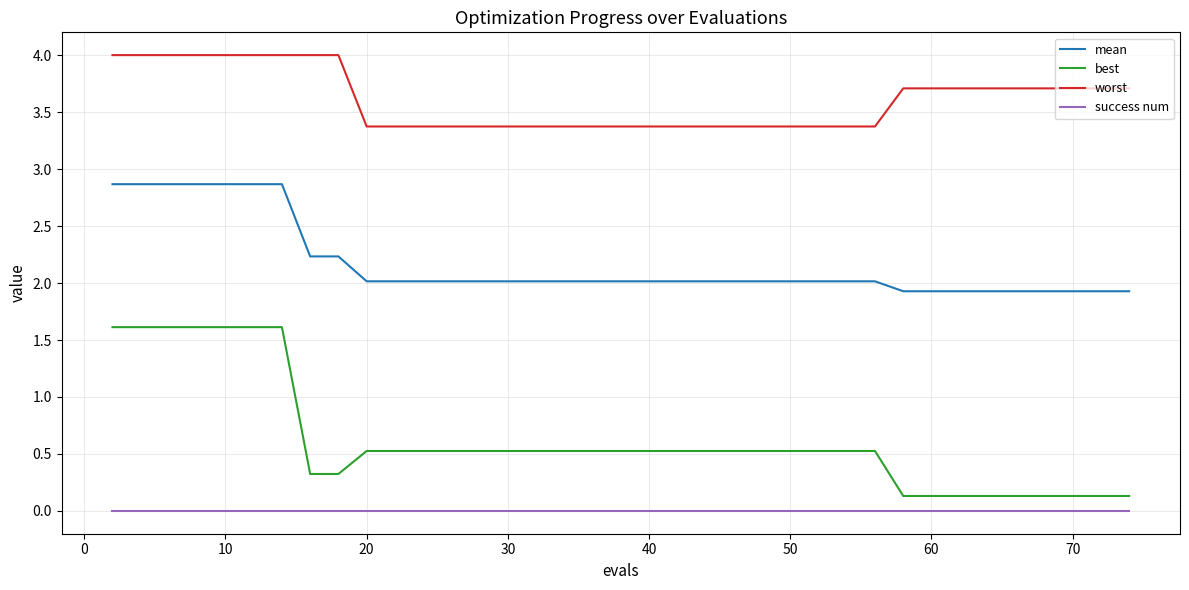

True or false: worst and best intersect in this chart.

False